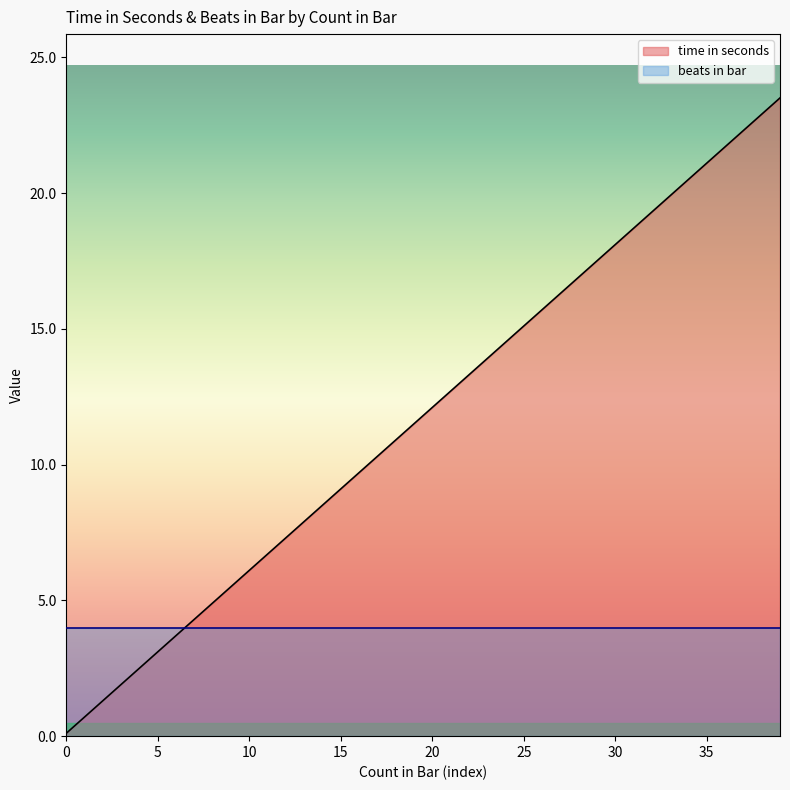

After their last crossing, which series has the higher values: beats in bar or time in seconds?

time in seconds